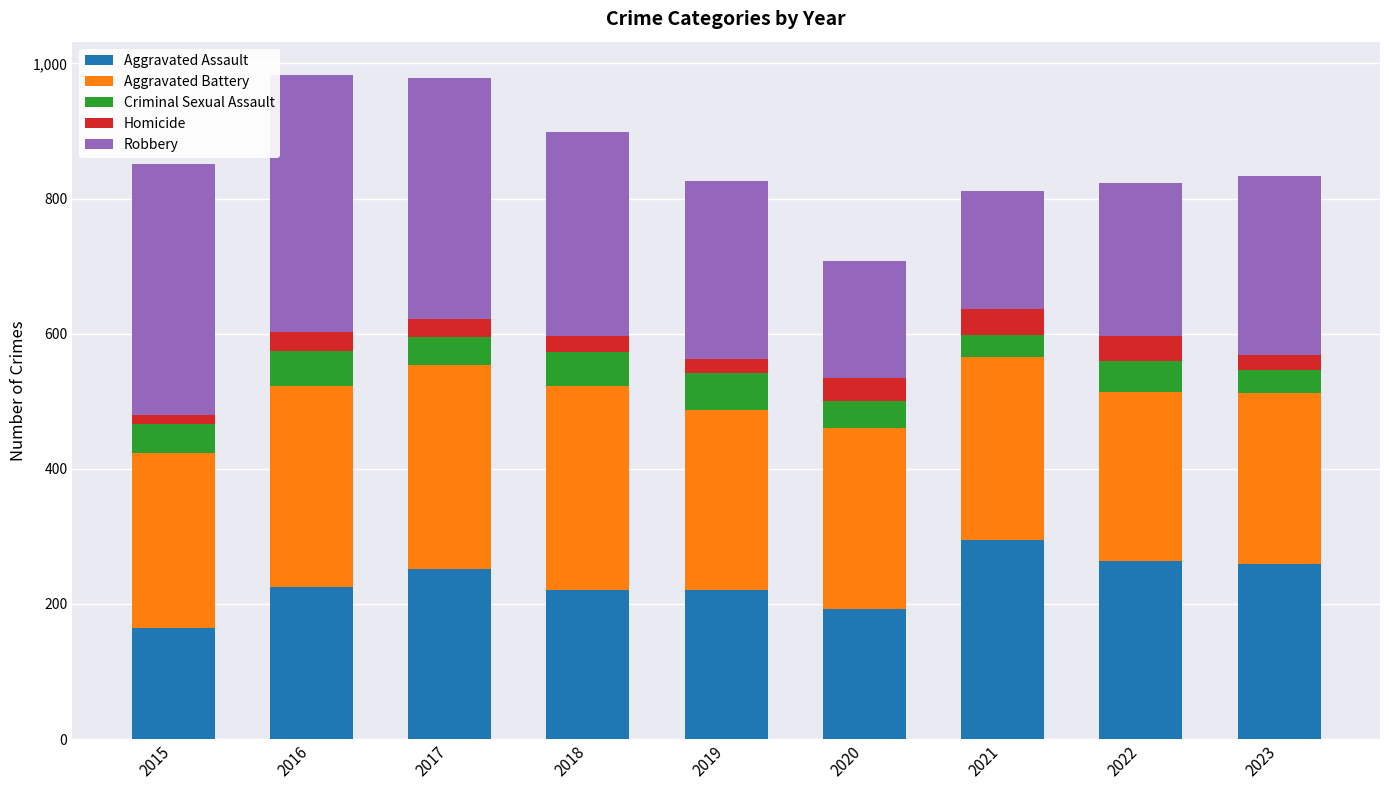

What is the sum of all Aggravated Assault values?

2090